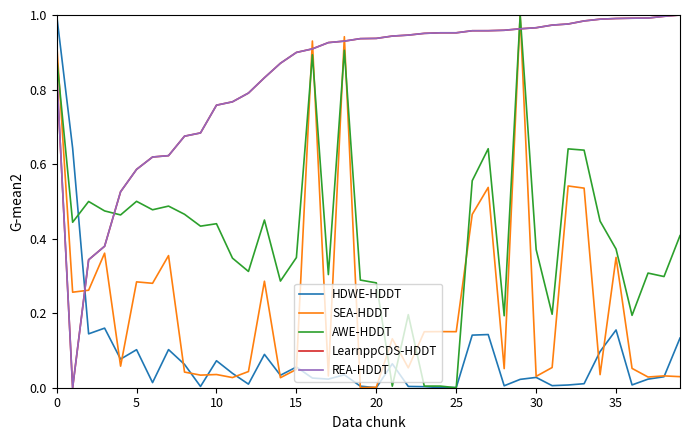

True or false: REA-HDDT and HDWE-HDDT intersect in this chart.

True